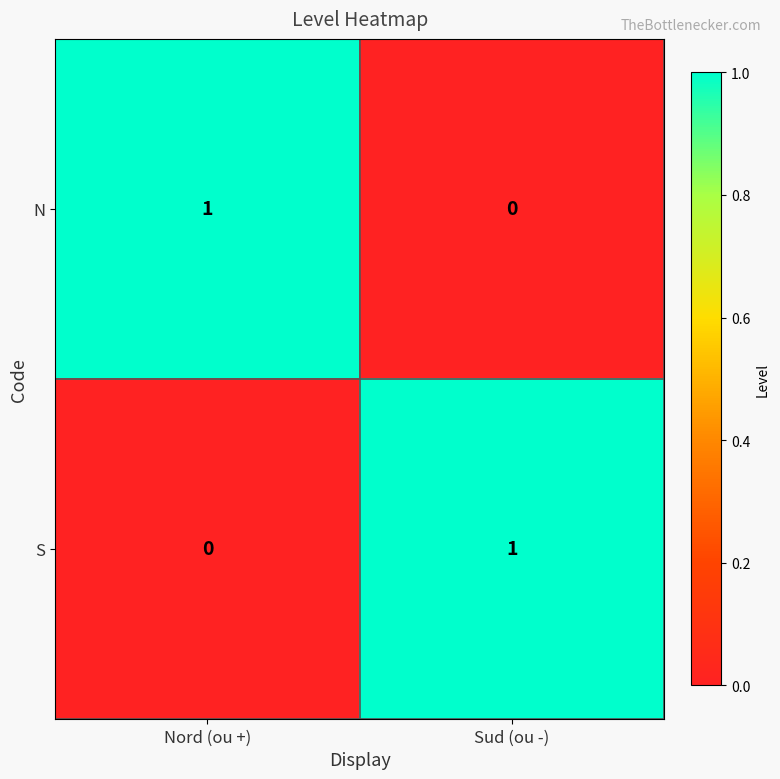

At which label is S closest to 0?

Nord (ou +)